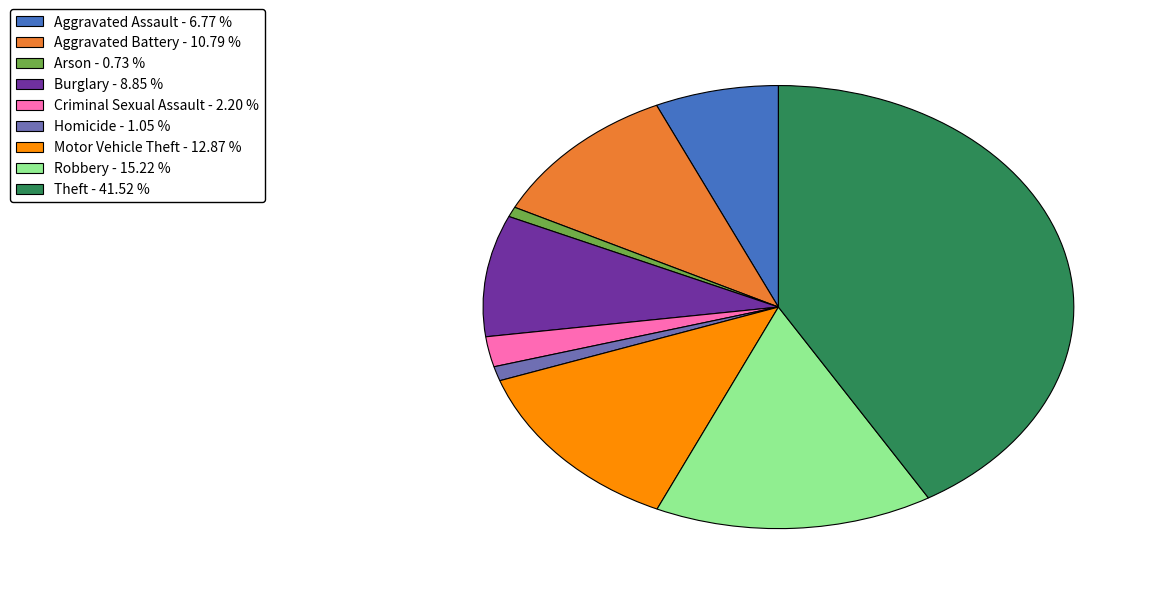

Is there a majority slice in this chart?

No